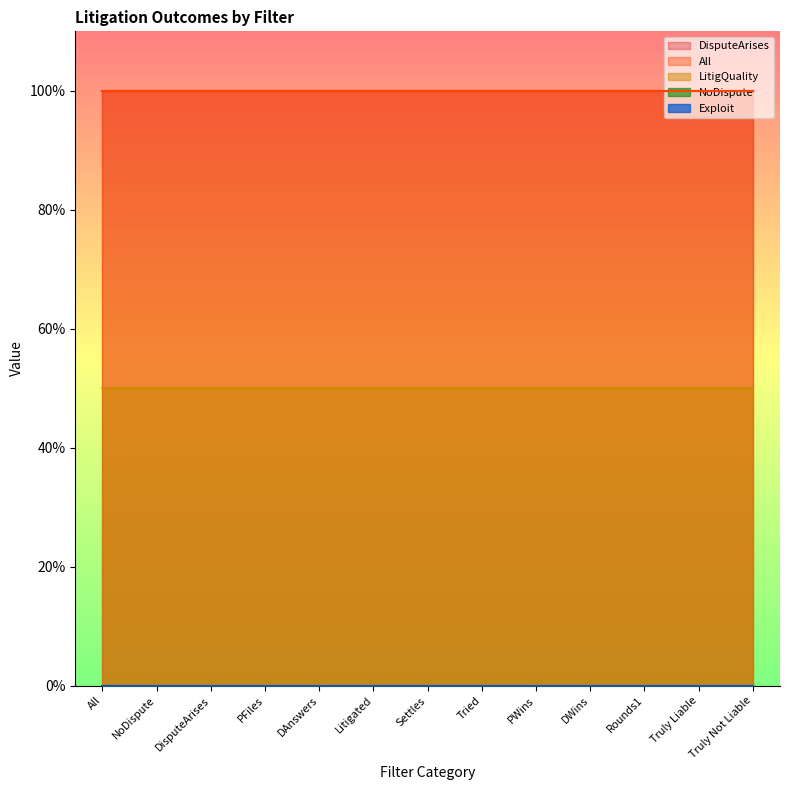

Which series has the largest total across all categories?

DisputeArises